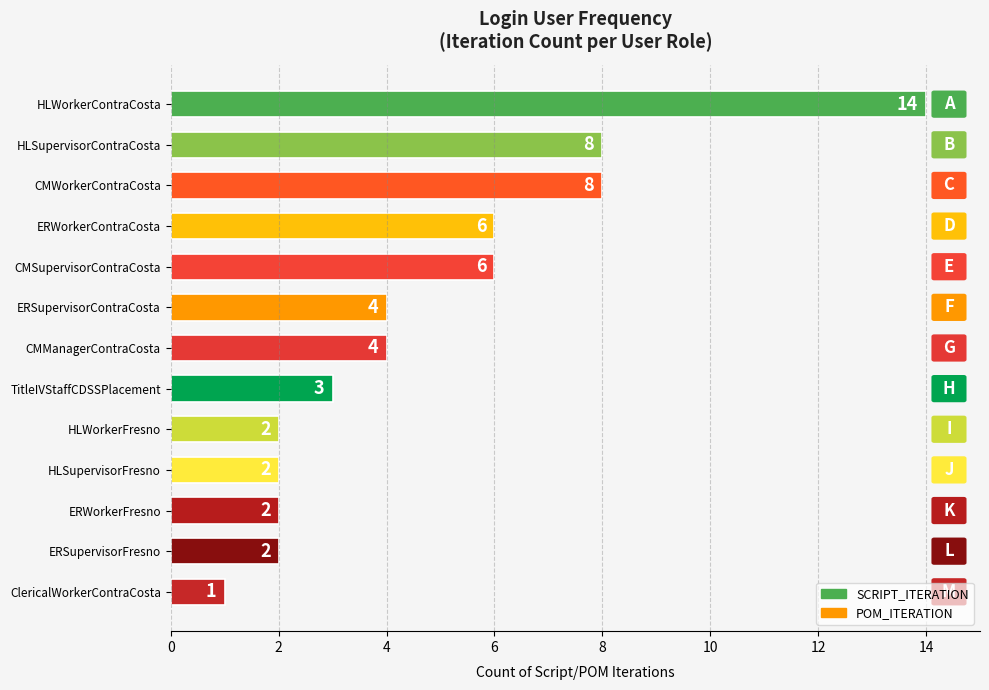

Which label corresponds to the smallest value in the chart?

ClericalWorkerContraCosta